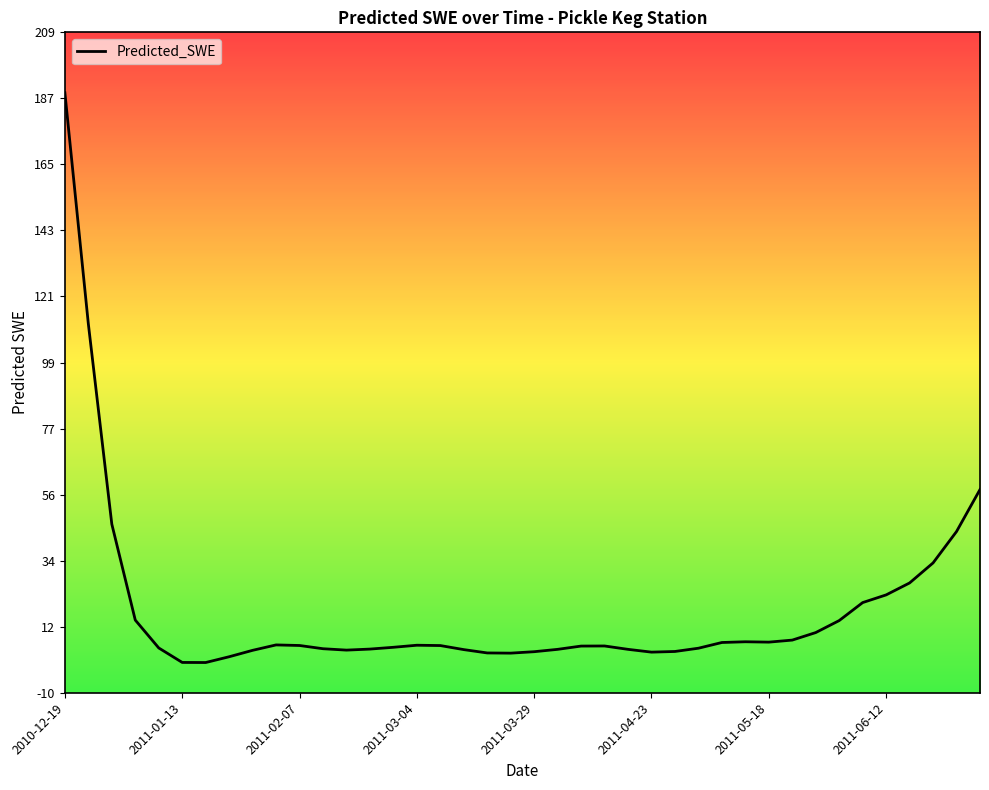

Does the chart have visible grid lines?

No